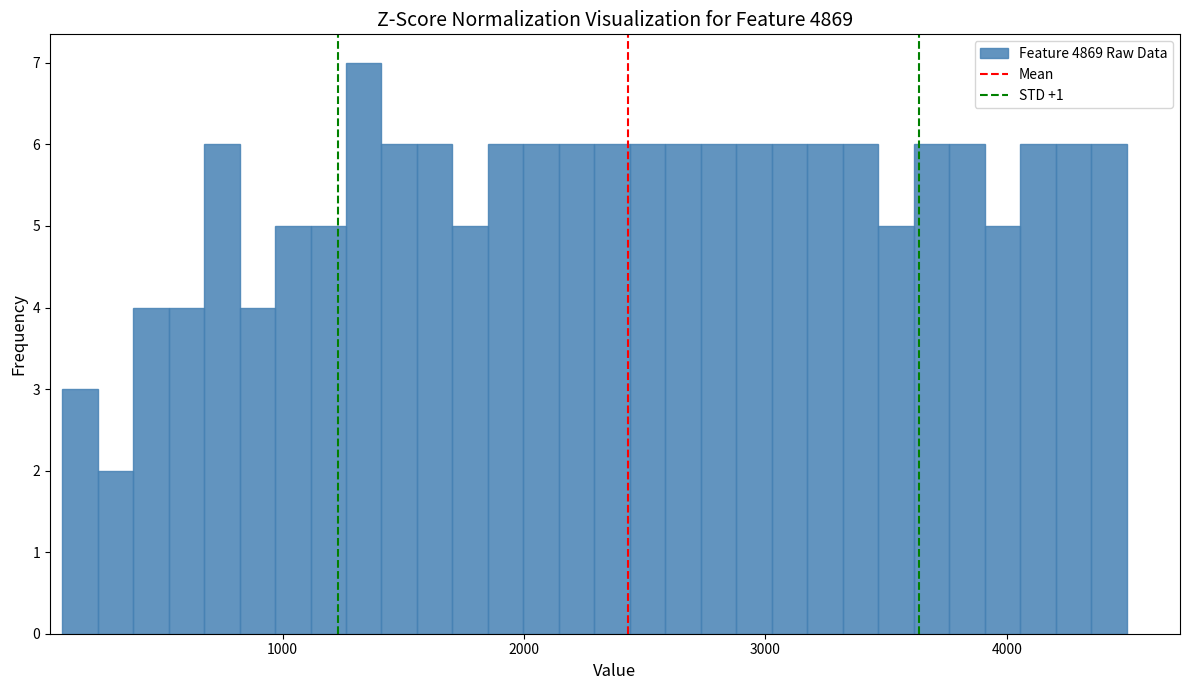

Read against the x-axis, roughly where is the centre of the tallest bar?

1300